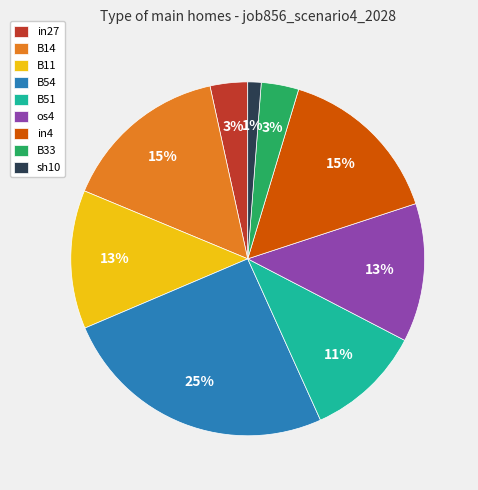

Combined, do sh10 and B51 account for over 50%?

No